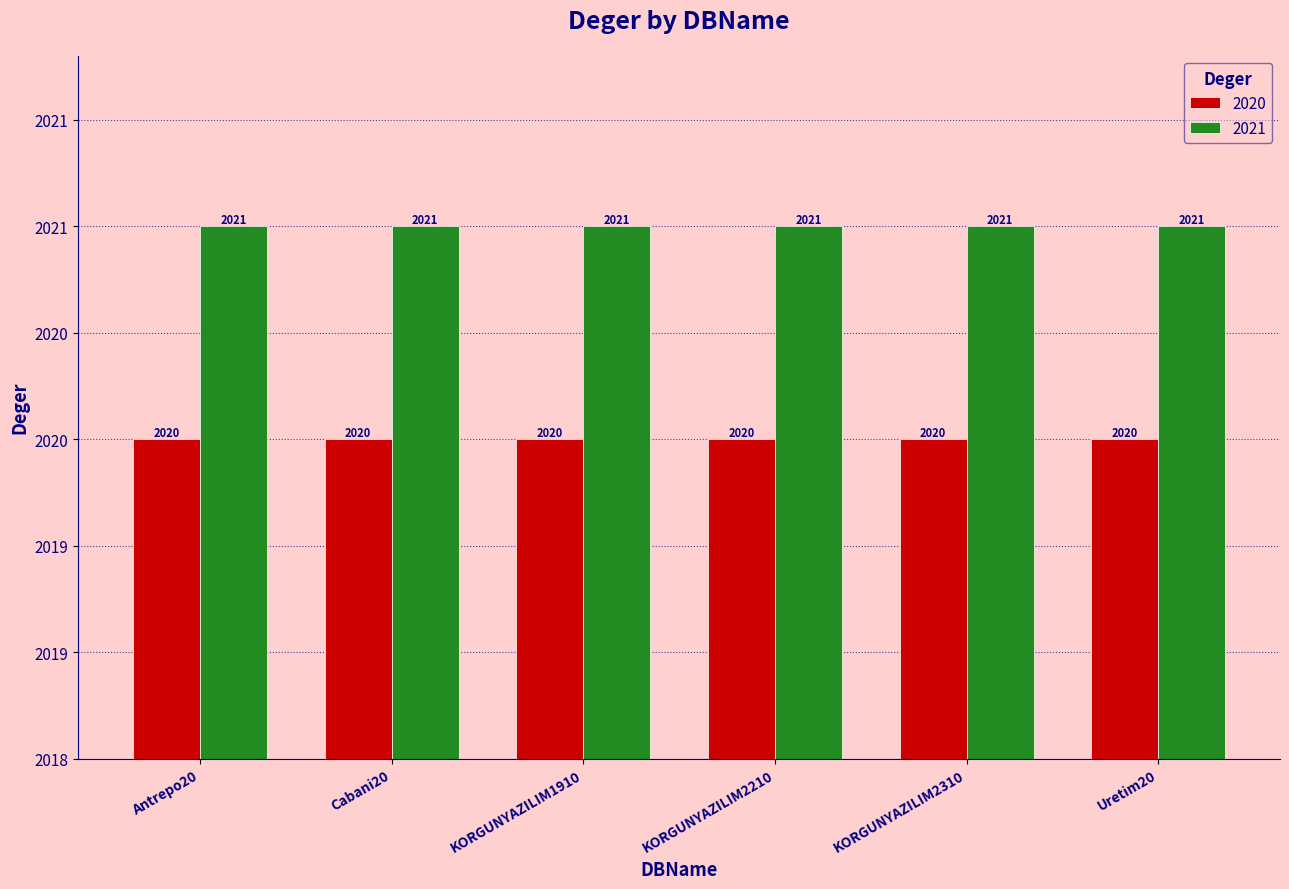

What are all the series names shown in the legend?

2020, 2021